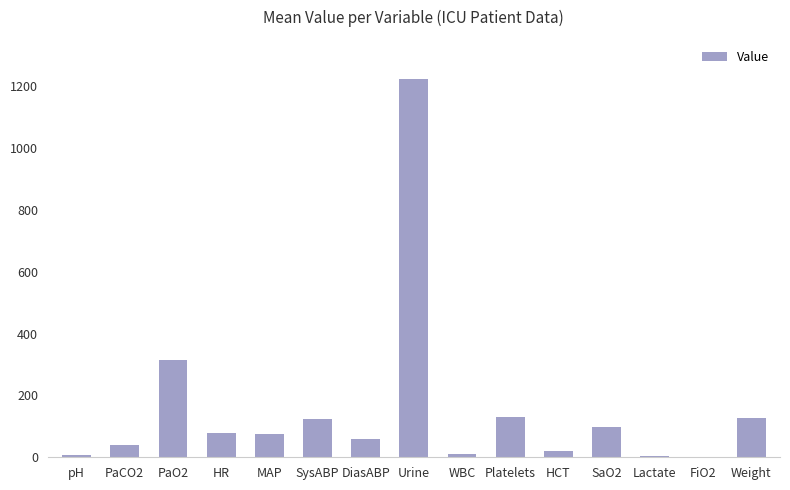

How many distinct data groups are displayed?

1